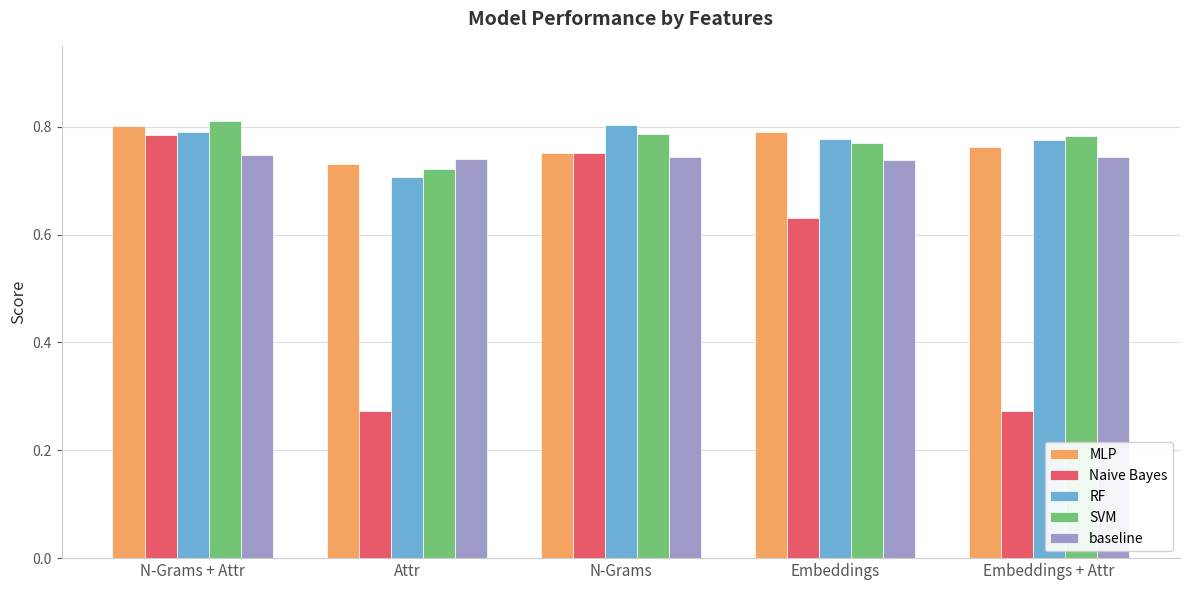

Which series changed the most between Embeddings and Embeddings + Attr?

Naive Bayes